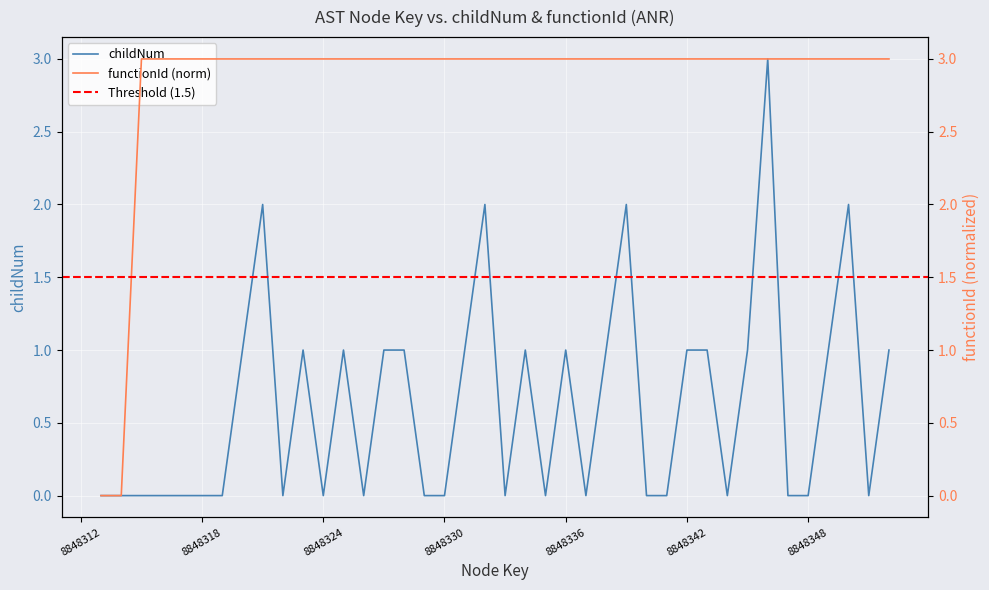

True or false: functionId_scaled and childNum intersect in this chart.

False